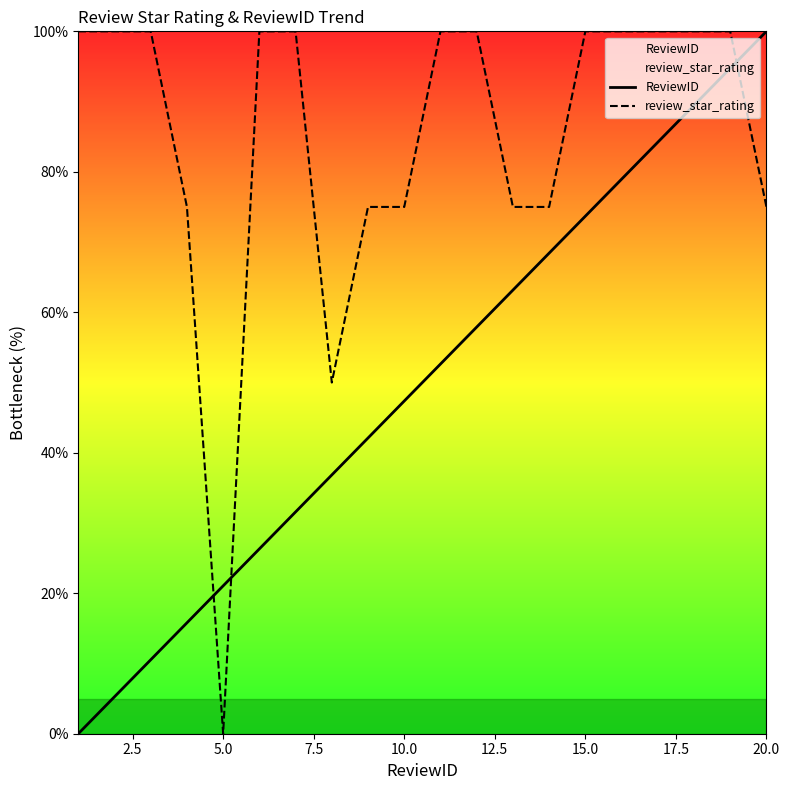

What is the greatest value displayed?

100.0